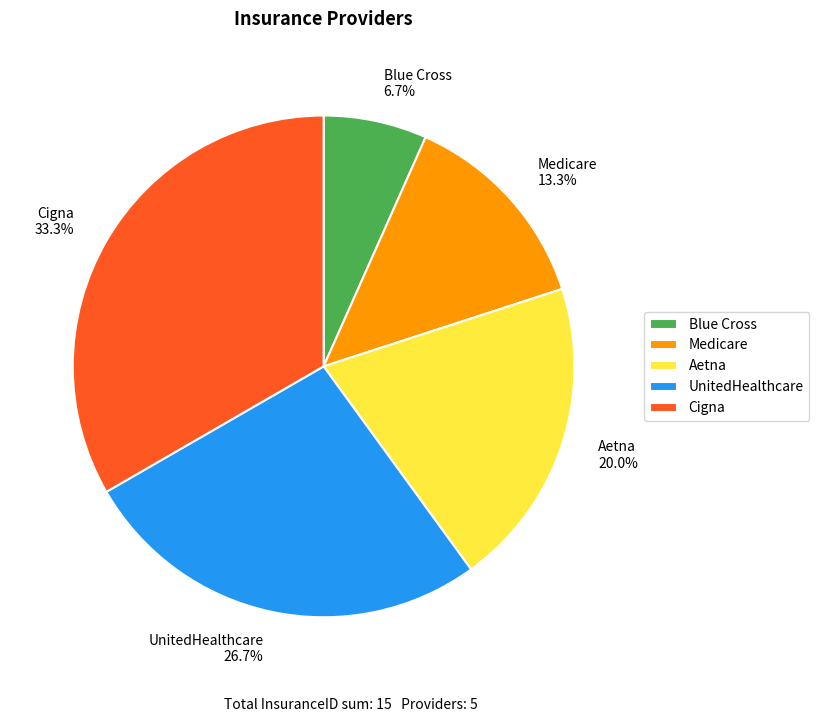

How many slices are in this pie chart?

5